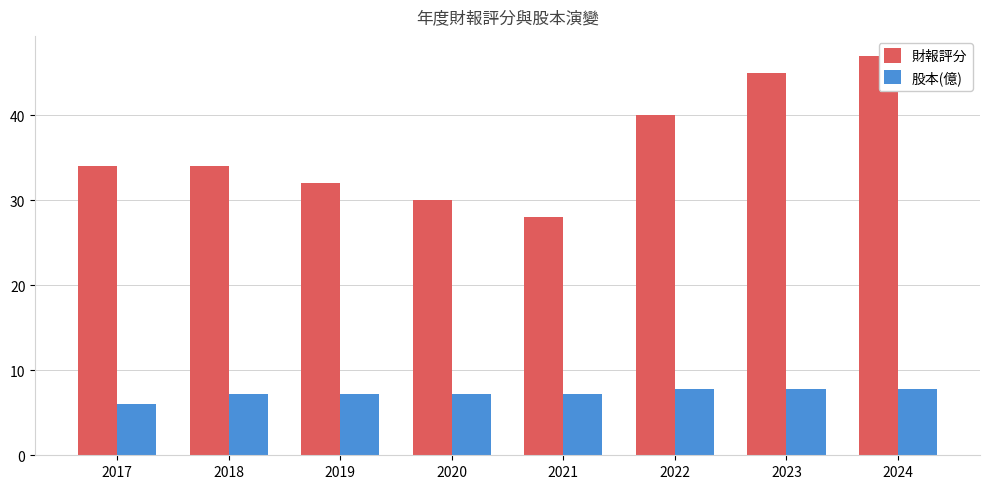

How many bars are there in total?

16